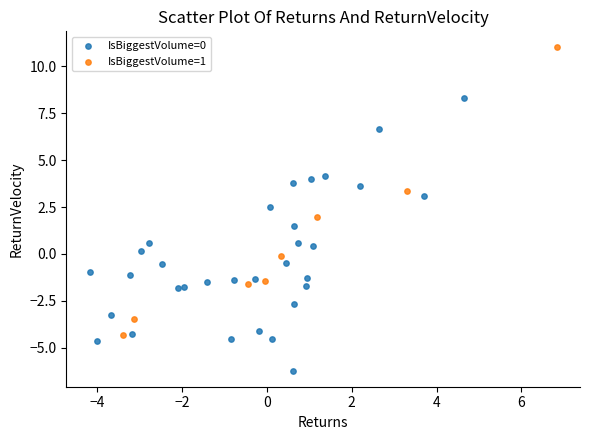

Which series reaches the minimum Y coordinate?

IsBiggestVolume=0